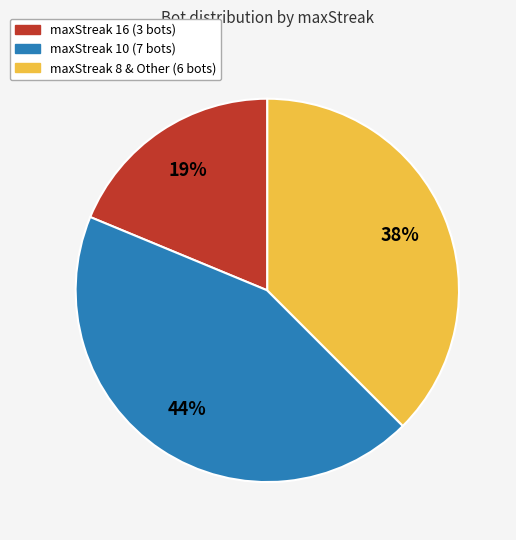

How many segments does this pie chart have?

3